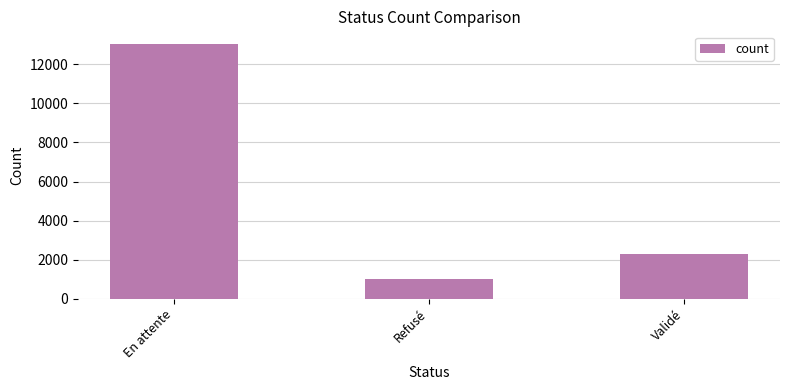

What is the change in value from En attente to Refusé?

-12002